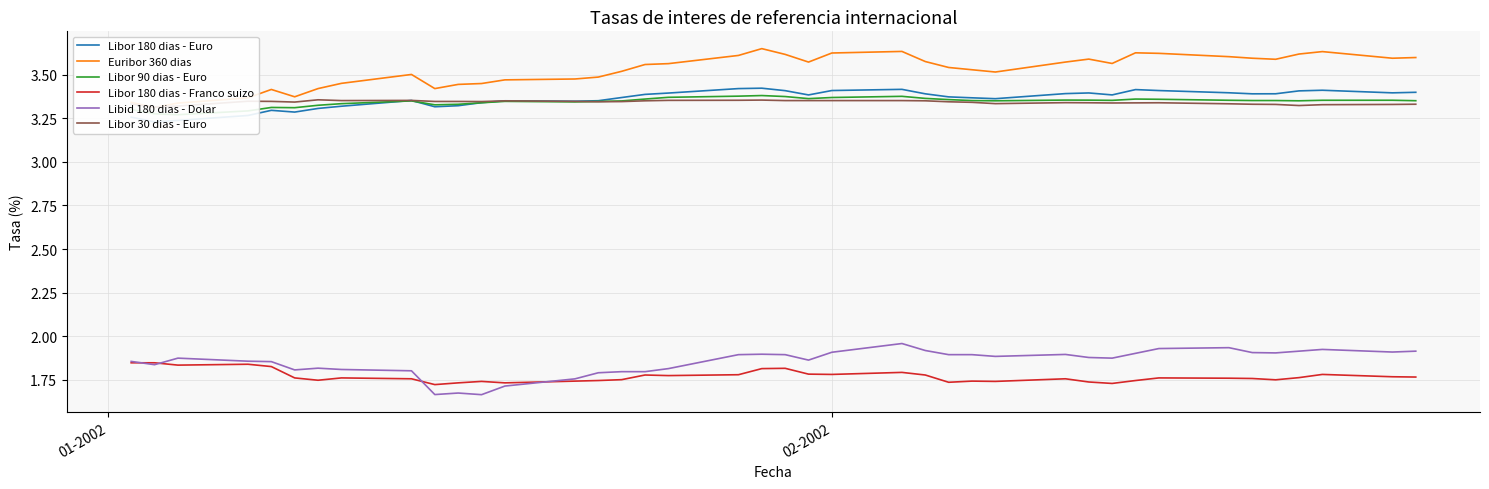

Is the value of Libor 180 dias - Franco suizo at 17 greater than the value of Libor 30 dias - Euro at 29?

No